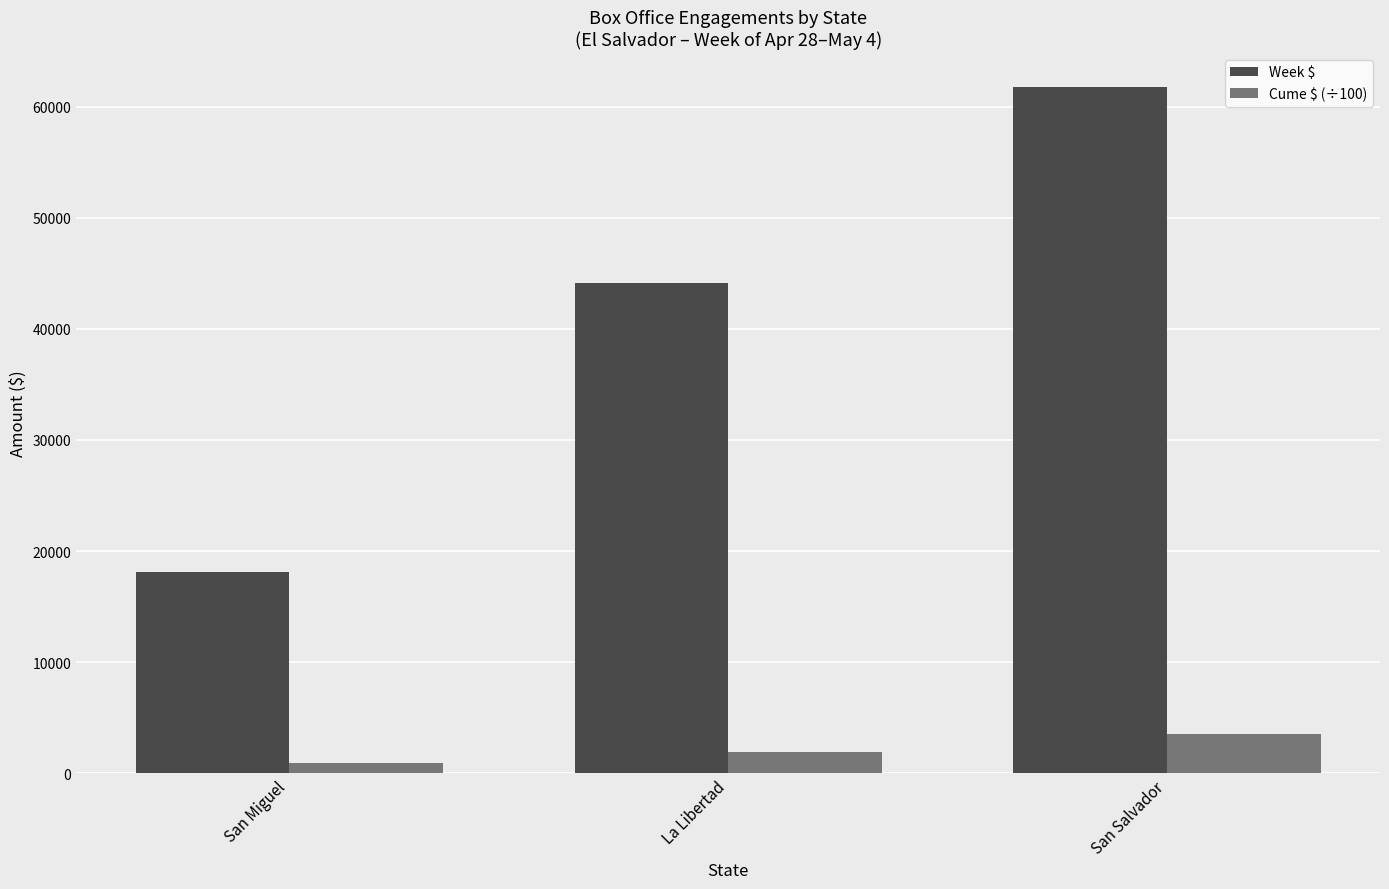

What is the total value across all series at San Miguel?

19050.1